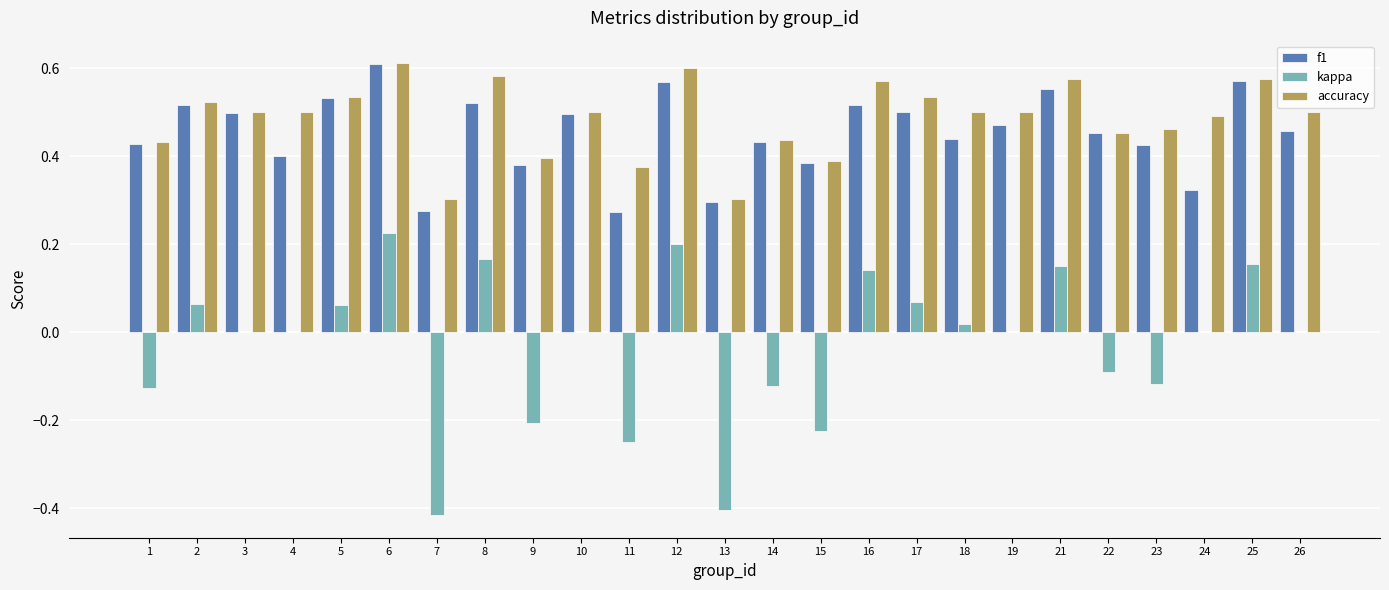

What are all the series names shown in the legend?

f1, kappa, accuracy